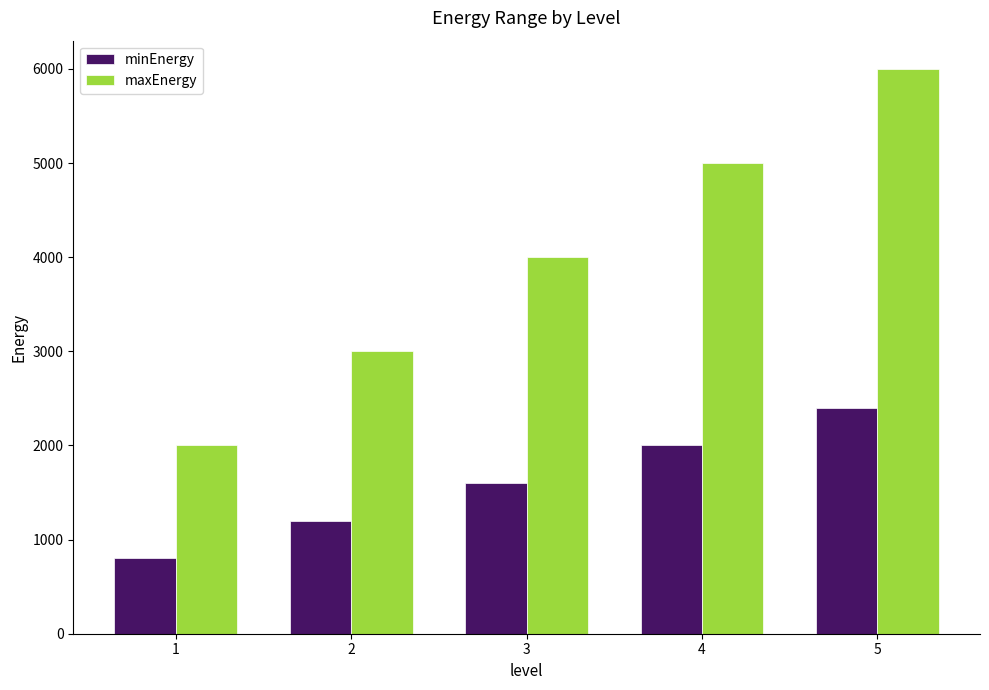

What is the spread (max minus min) of values at 1?

1200